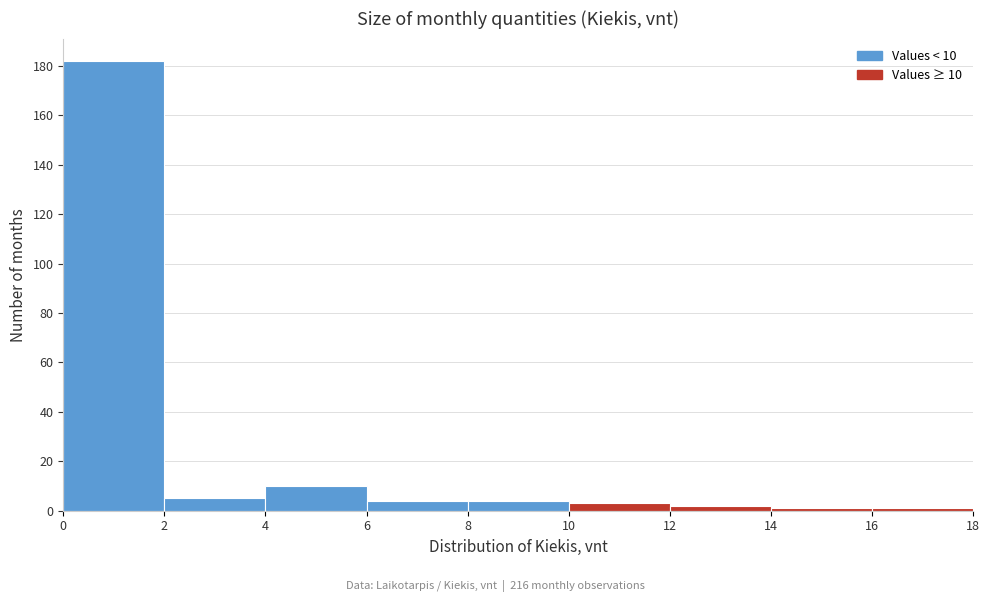

Which range on the x-axis has the tallest bar?

0 to 2